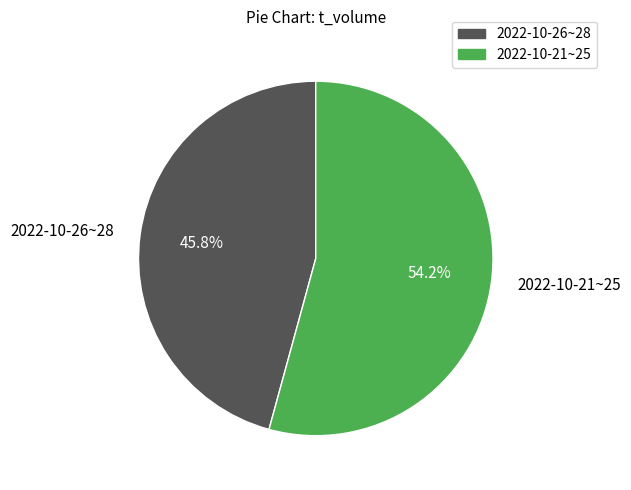

Rank the categories by value from lowest to highest.

2022-10-26~28, 2022-10-21~25